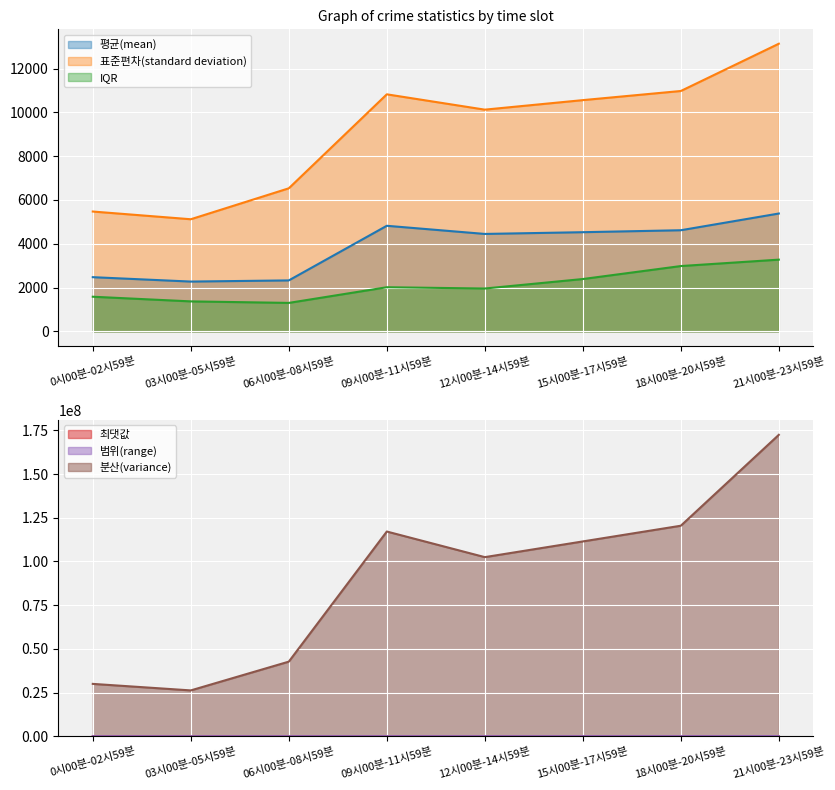

True or false: 분산(variance) has more than 0 points higher than both neighbors.

True